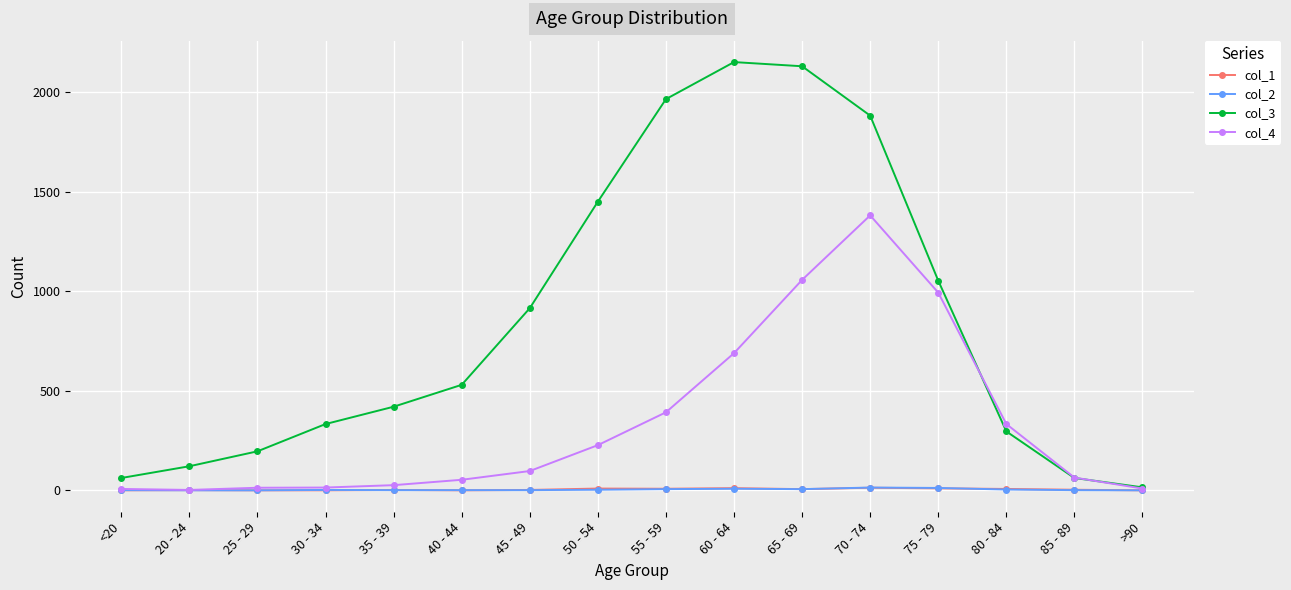

What is the label of the 5th point from the left?

35 - 39